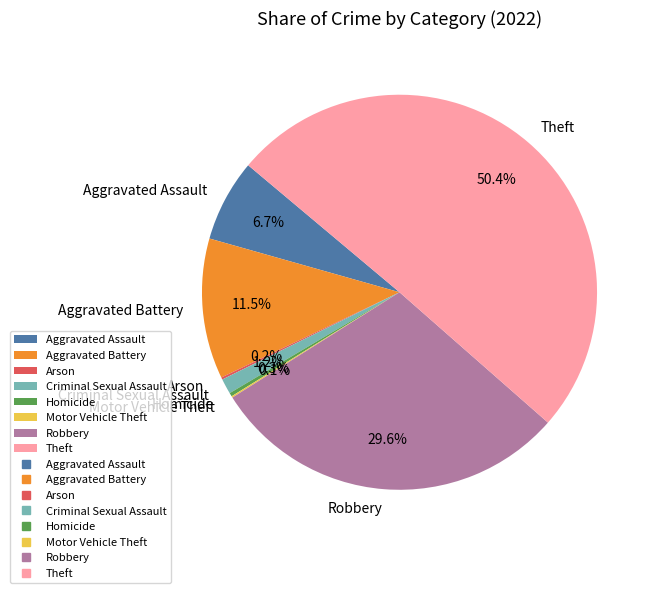

Combined, do Aggravated Assault and Homicide account for over 50%?

No